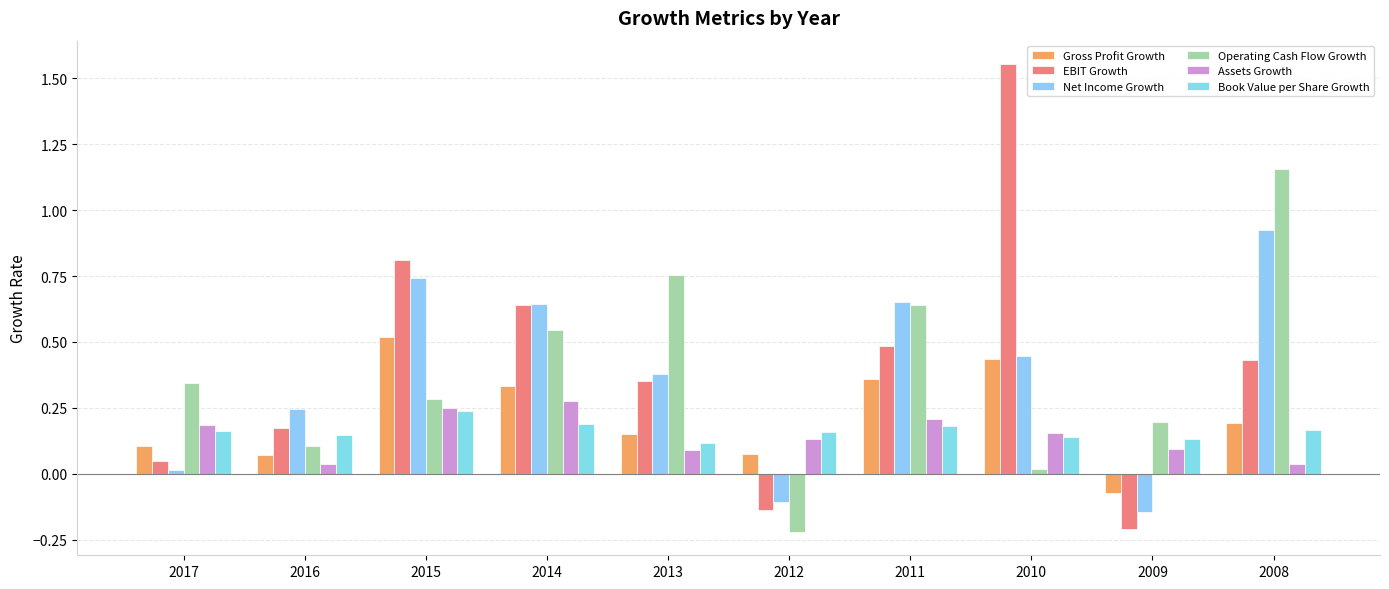

Reading left to right, transcribe all the data shown in this chart.

Gross Profit Growth: 0.1	0.1	0.5	0.3	0.1	0.1	0.4	0.4	-0.1	0.2
EBIT Growth: 0.0	0.2	0.8	0.6	0.4	-0.1	0.5	1.6	-0.2	0.4
Net Income Growth: 0.0	0.2	0.7	0.6	0.4	-0.1	0.7	0.4	-0.1	0.9
Operating Cash Flow Growth: 0.3	0.1	0.3	0.5	0.8	-0.2	0.6	0.0	0.2	1.2
Assets Growth: 0.2	0.0	0.3	0.3	0.1	0.1	0.2	0.2	0.1	0.0
Book Value per Share Growth: 0.2	0.1	0.2	0.2	0.1	0.2	0.2	0.1	0.1	0.2